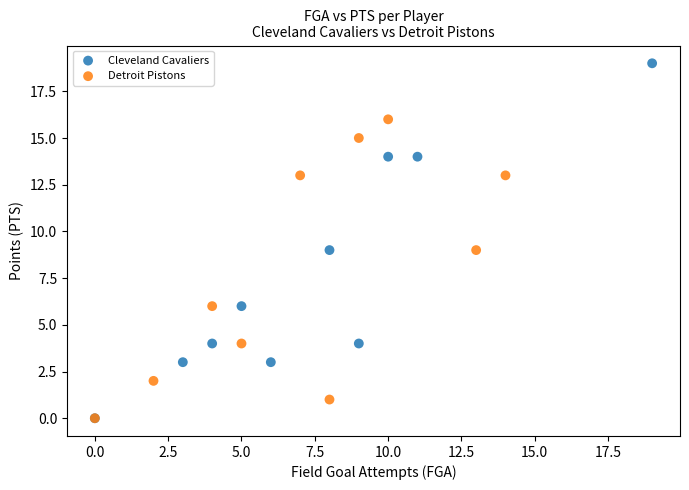

Which series reaches the maximum Y coordinate?

Cleveland Cavaliers